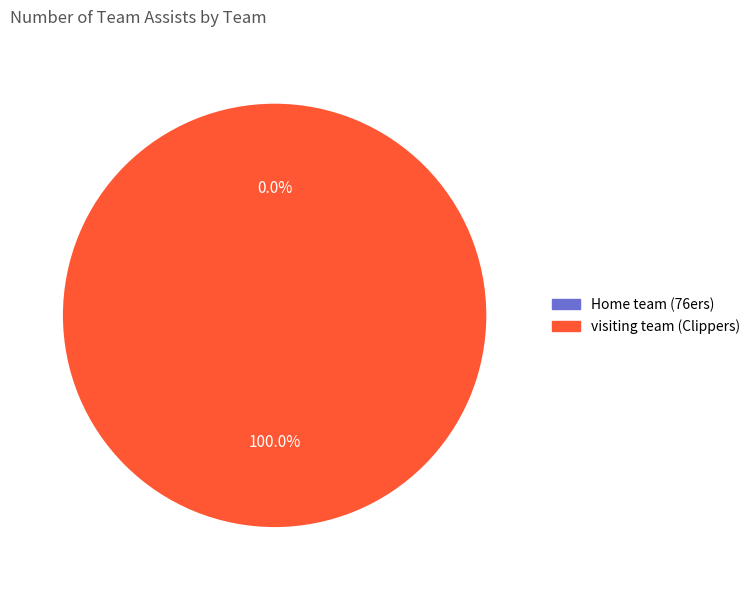

Which category has the biggest portion of the pie?

visiting team (Clippers)